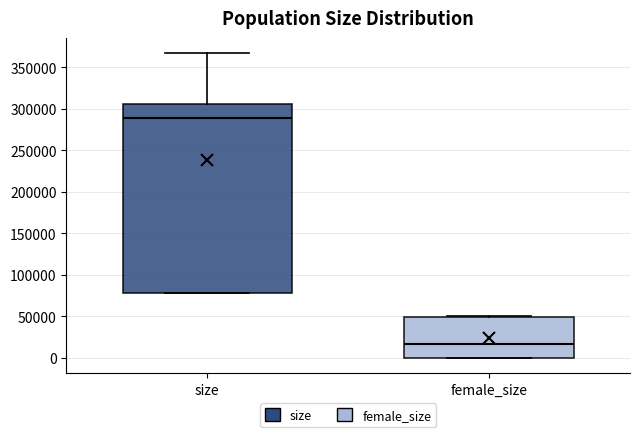

Reading left to right, read every box against the y-axis: the position of its median line, the range the box covers, and the ends of its whiskers. The values are not printed on the chart, so give them approximately, as read against the axis.

size: median 290000, box 80000 to 305000, whiskers 80000 to 365000
female_size: median 15000, box 0 to 50000, whiskers 0 to 50000